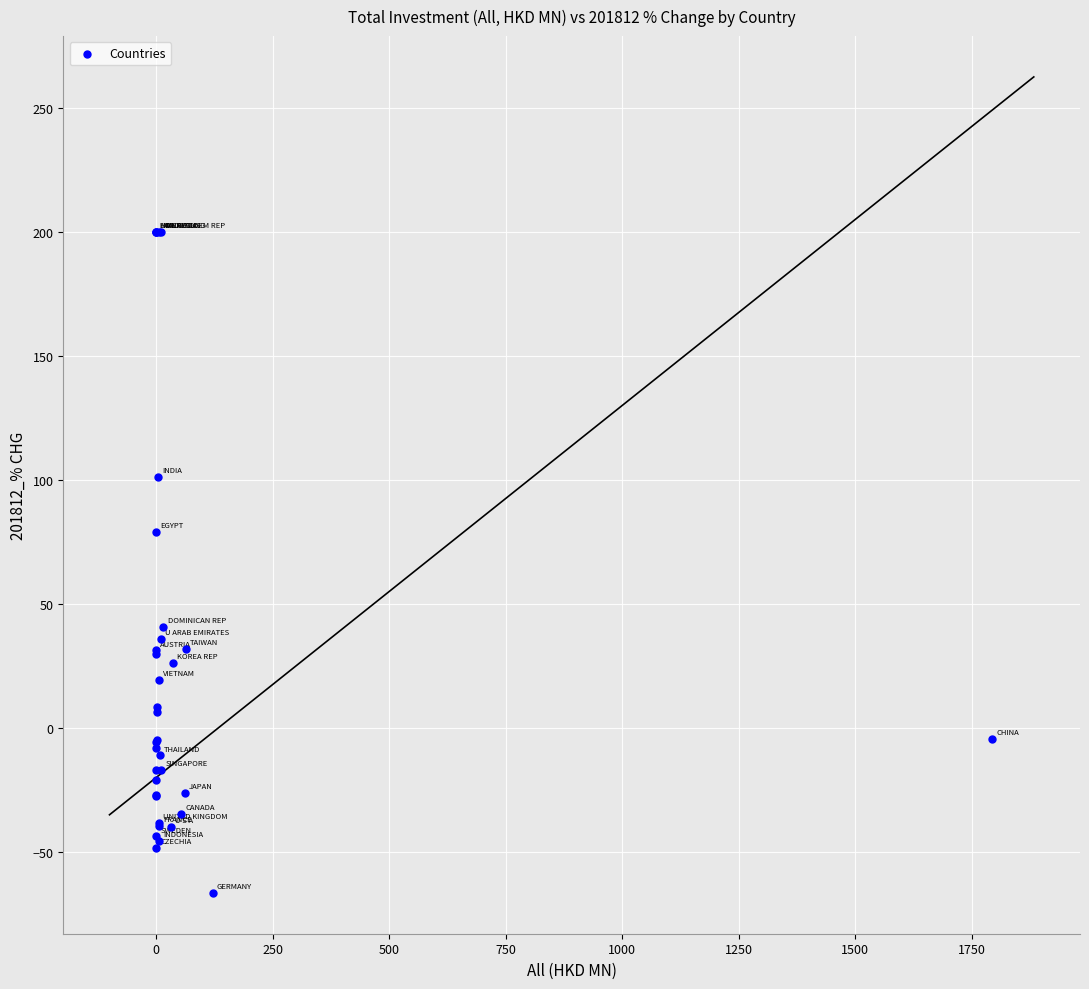

What Y value in the scatter plot is closest to 66?

79.1